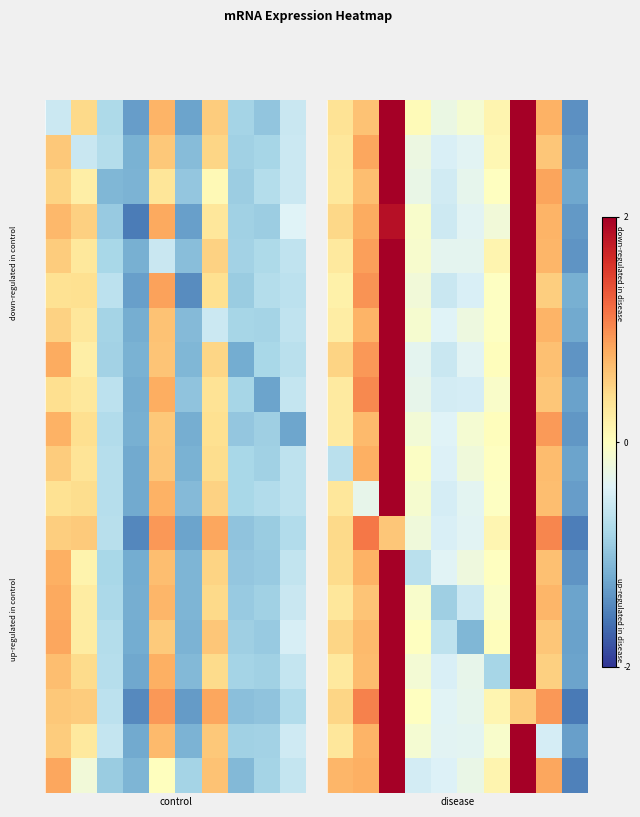

At which category is the sum across all series the highest?

7